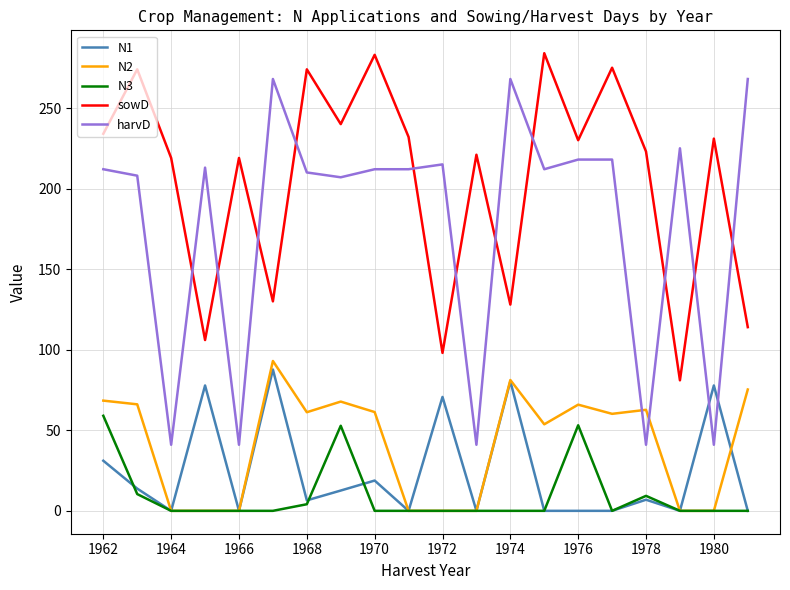

True or false: harvD and sowD intersect in this chart.

True